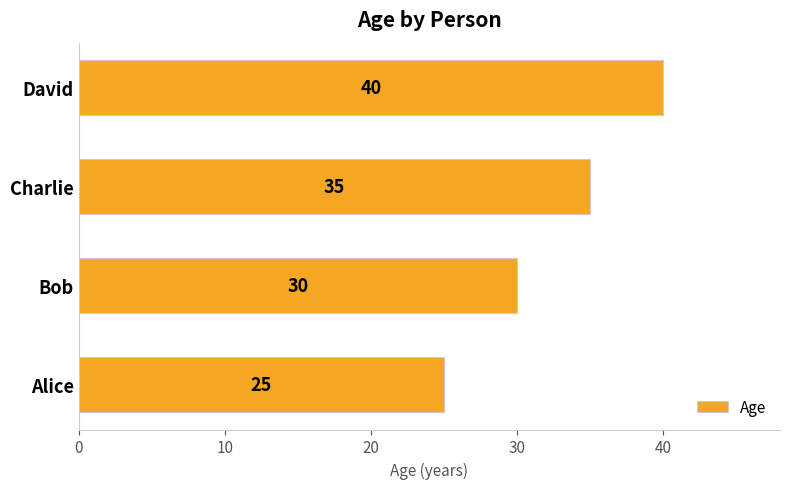

How many data points are less than 35?

2